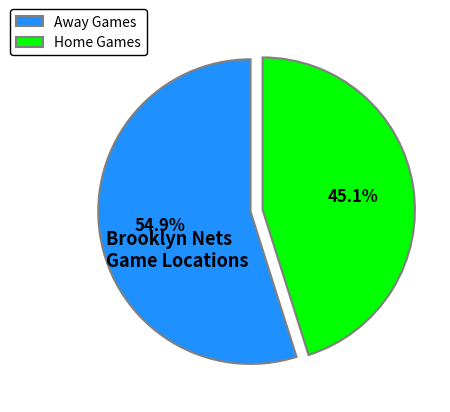

Rank the categories by value from lowest to highest.

Home Games, Away Games